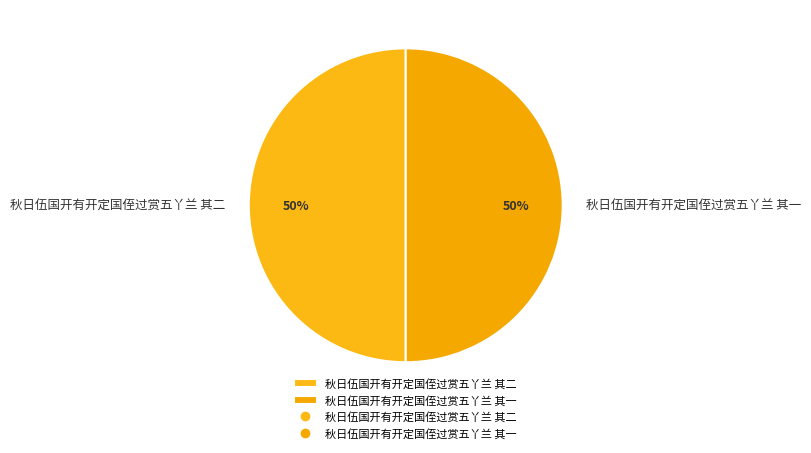

Combined, do 秋日伍国开有开定国侄过赏五丫兰 其二 and 秋日伍国开有开定国侄过赏五丫兰 其一 account for over 50%?

Yes